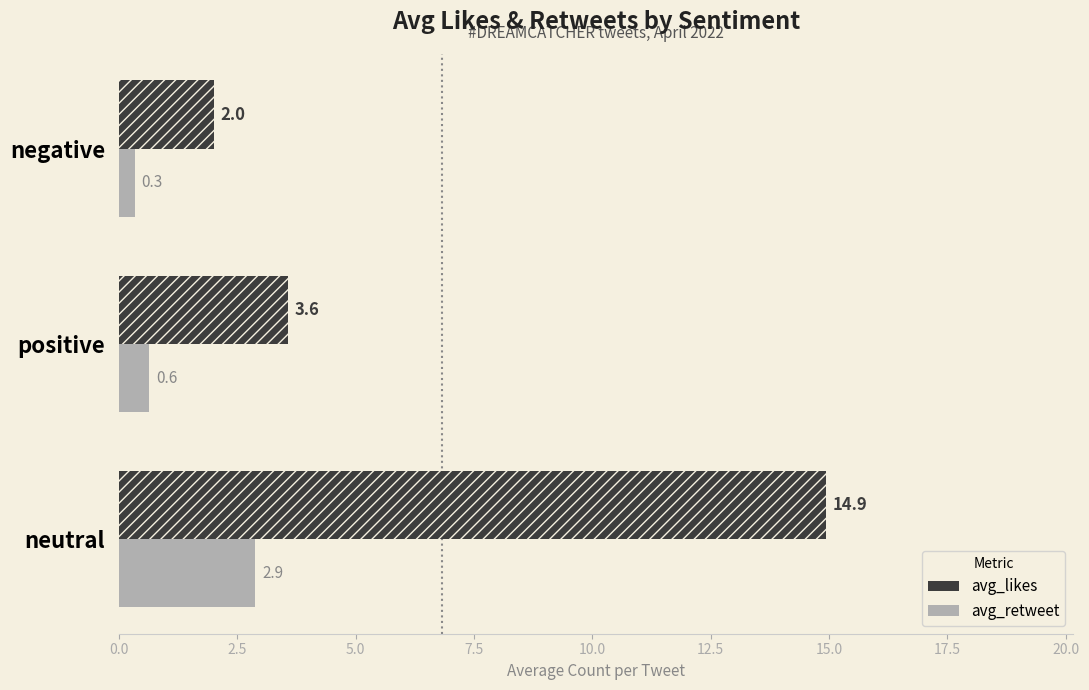

Which series changed the most between positive and negative?

avg_likes